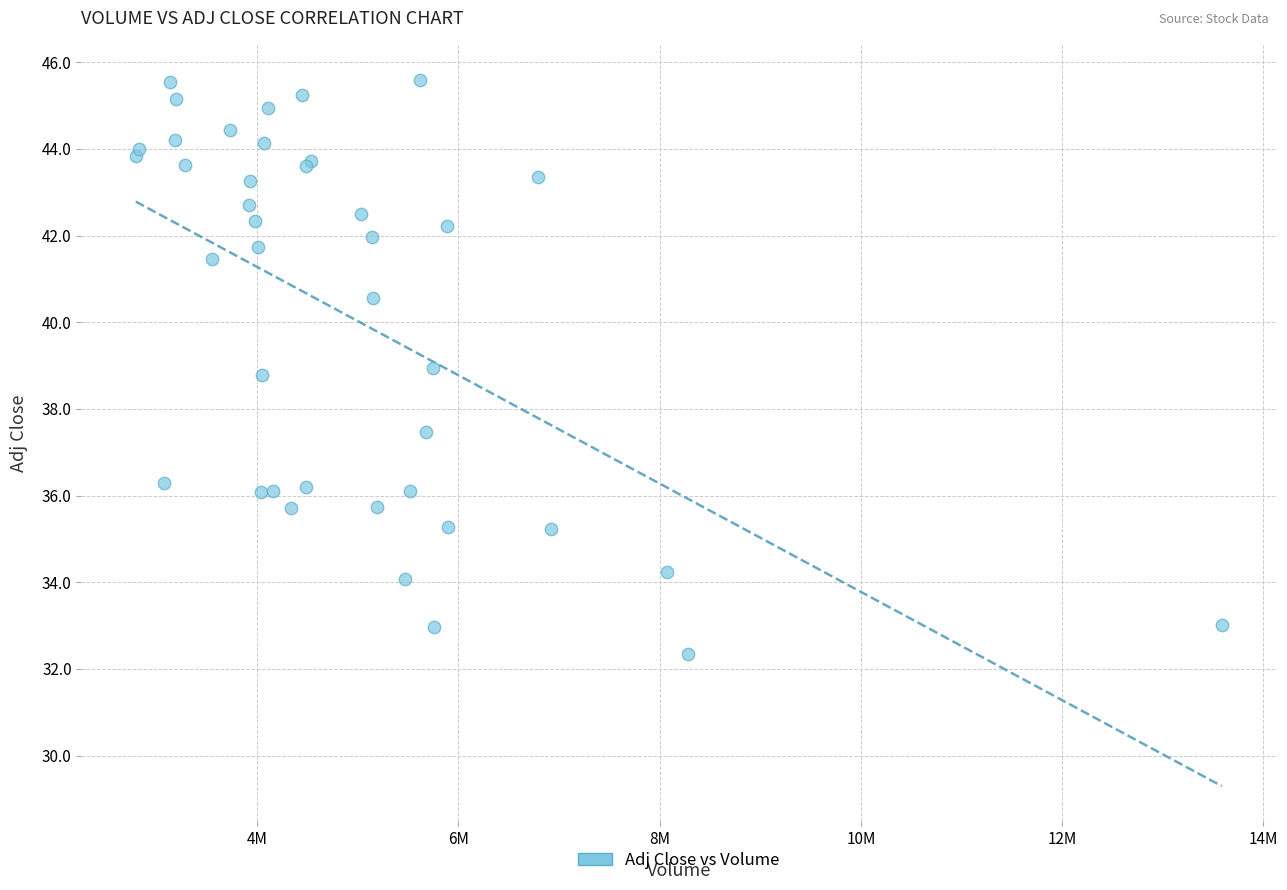

What Y value in the scatter plot is closest to 38?

37.5